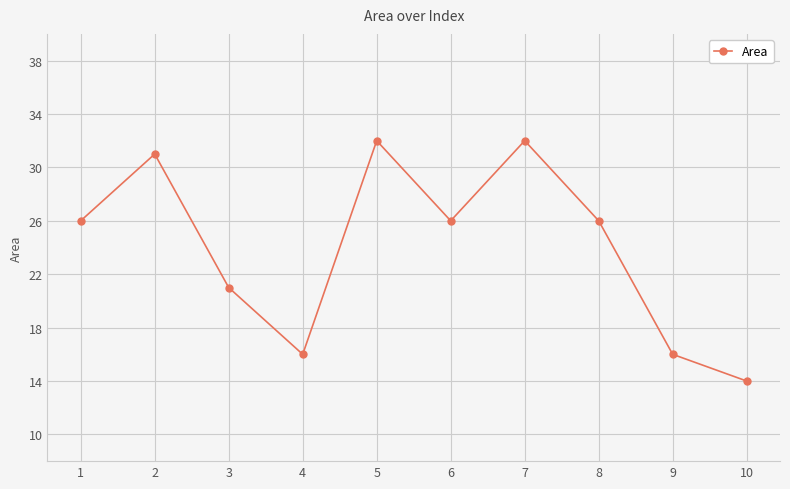

At which category does the chart reach its minimum across all series?

10